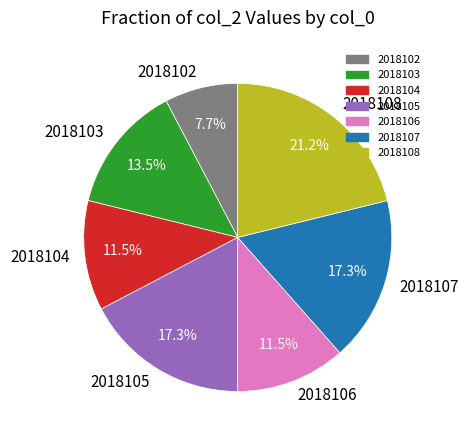

What portion of the pie excludes 2018107?

82.7%